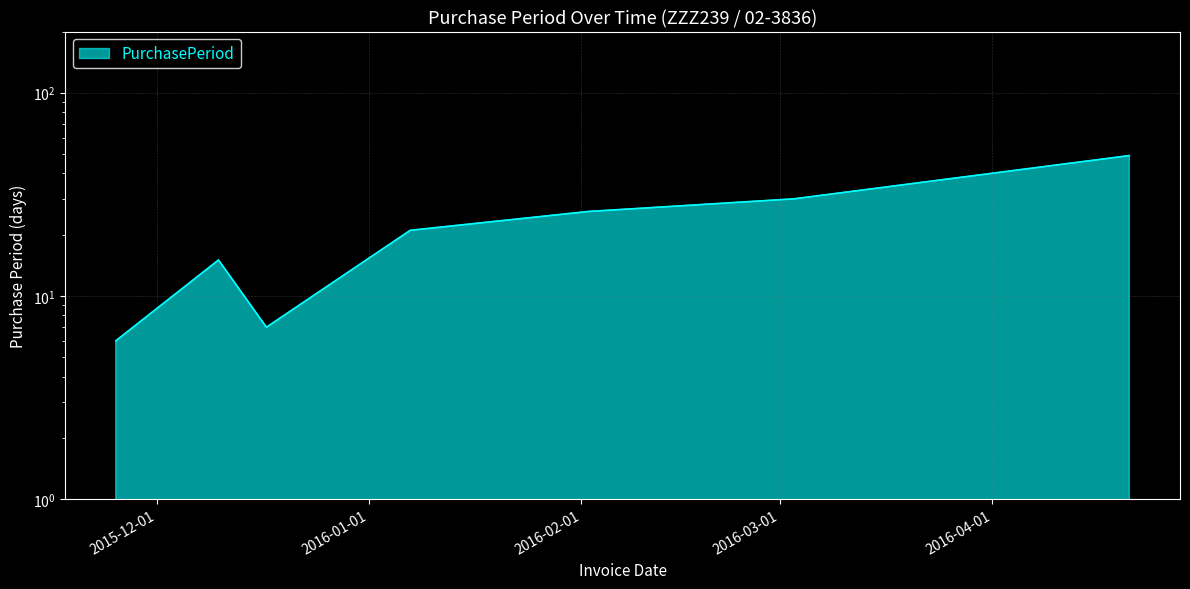

Where is the first local maximum?

2015-12-10